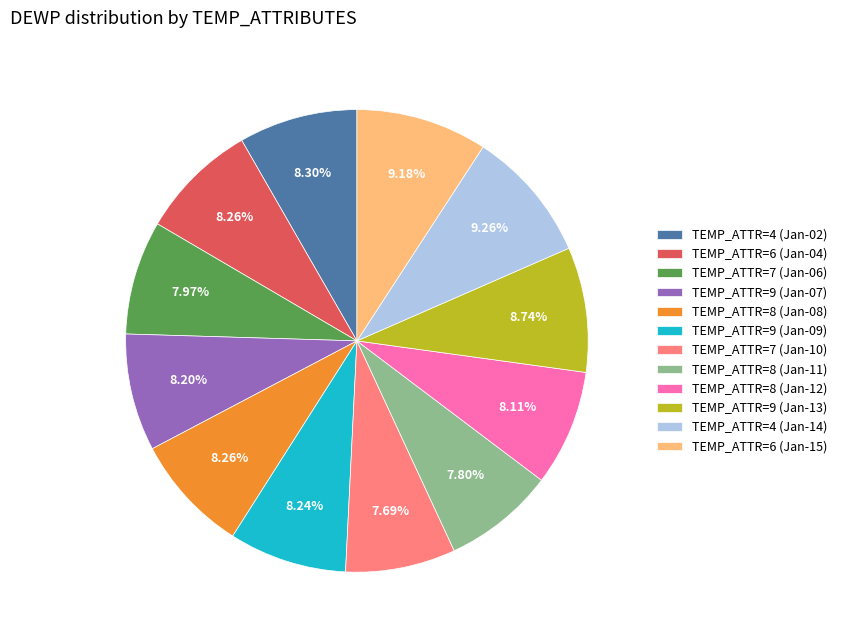

Is there a majority slice in this chart?

No